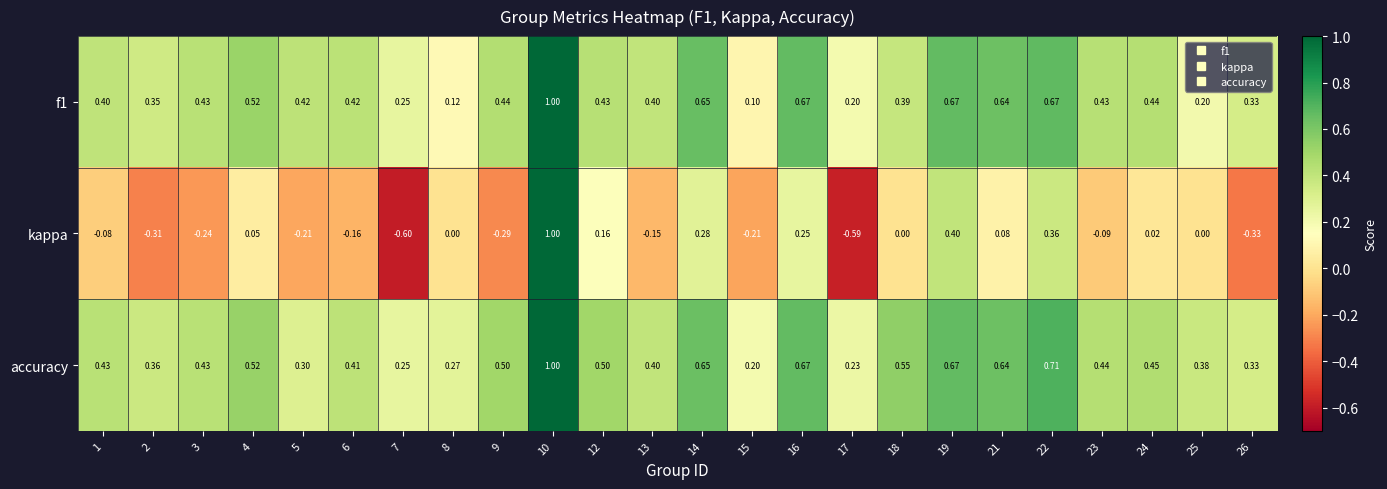

Which series changed the most between 17 and 23?

kappa